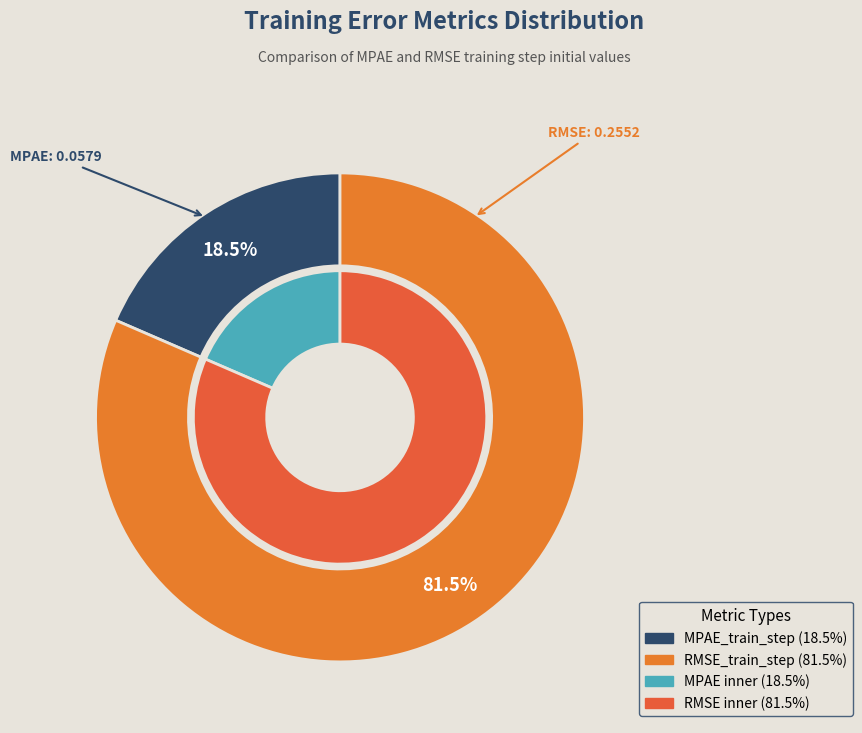

Does MPAE_train_step represent more than half of the total?

No